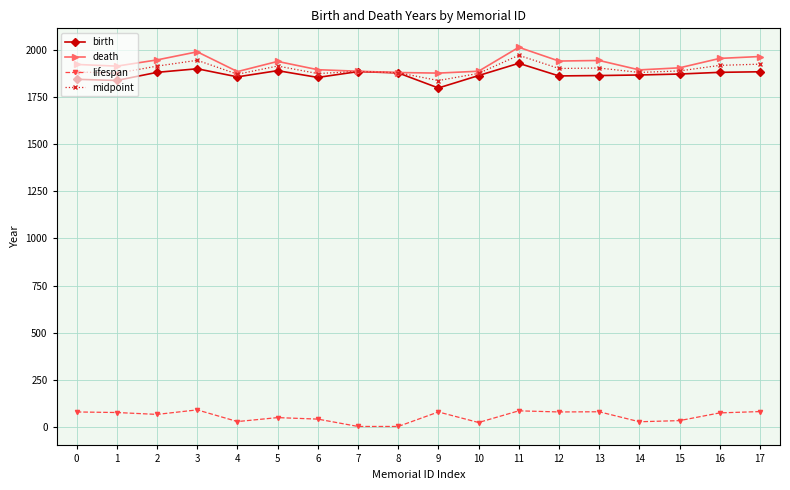

Does the chart display data point markers on the line(s)?

Yes